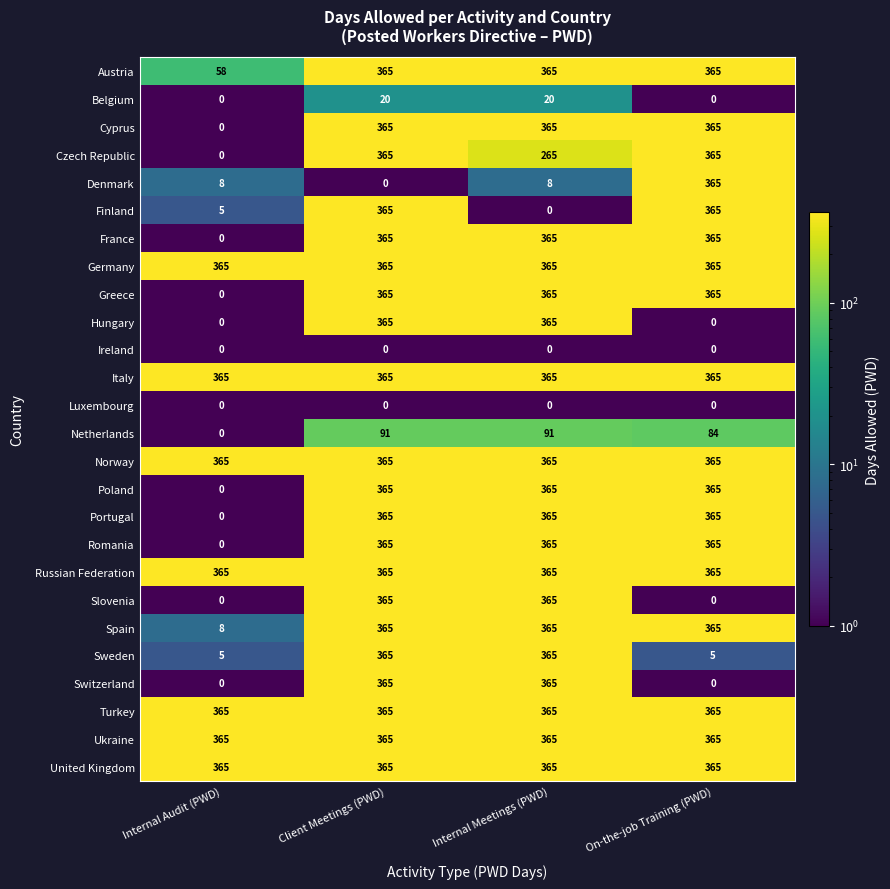

Count the number of categories in the chart.

4